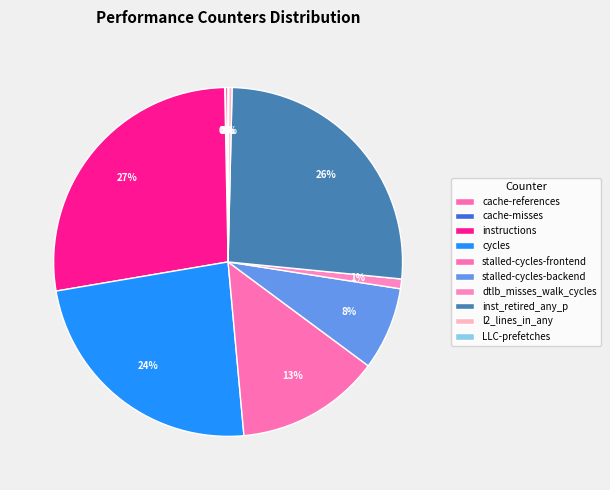

Is cycles the majority of the pie?

No